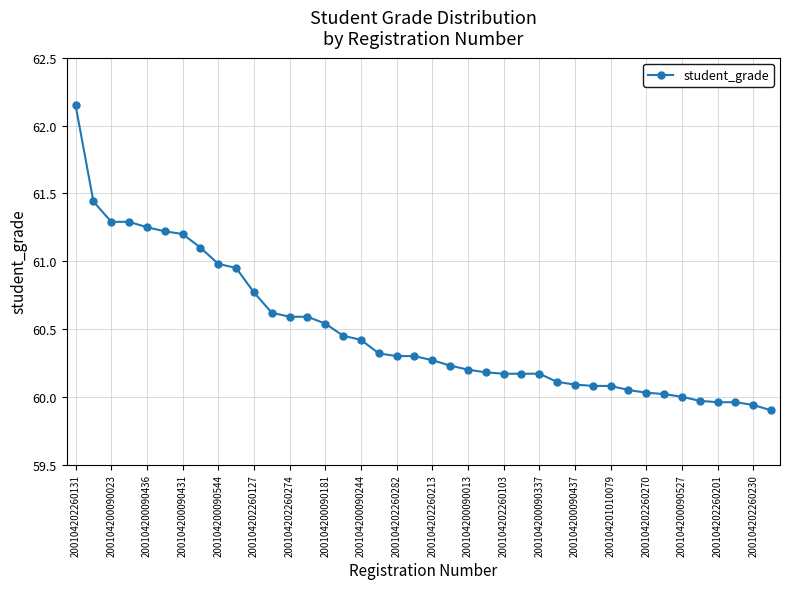

How many lines are shown in the chart?

1